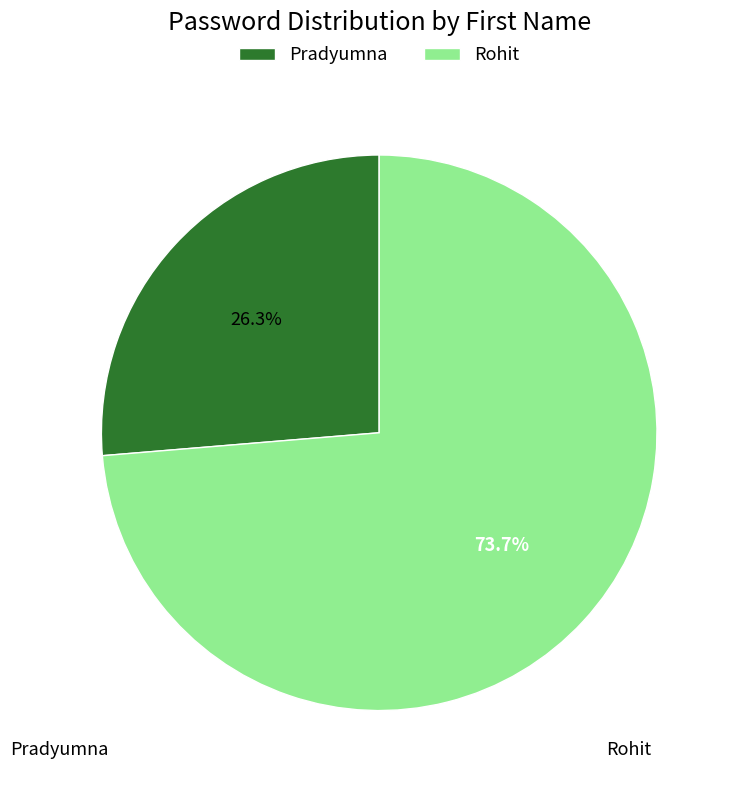

To the nearest percent, what portion does Rohit represent?

74%